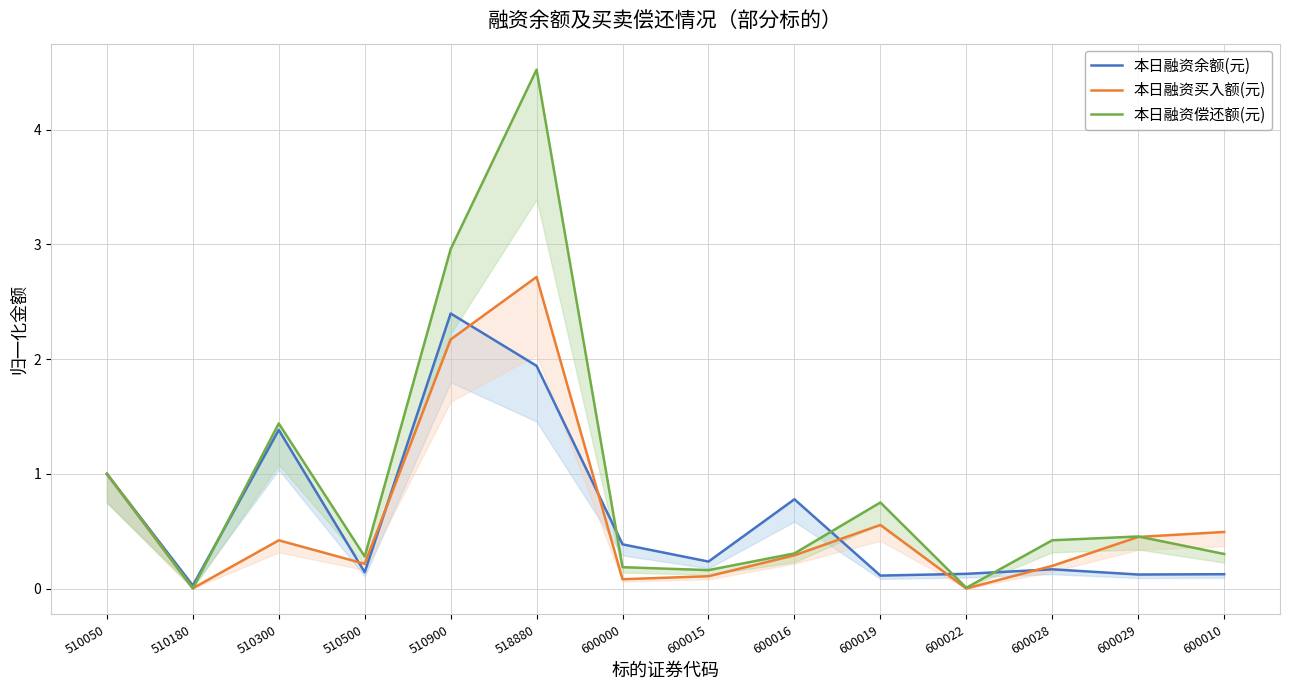

At which category does 本日融资偿还额(元) reach its first local peak?

510300